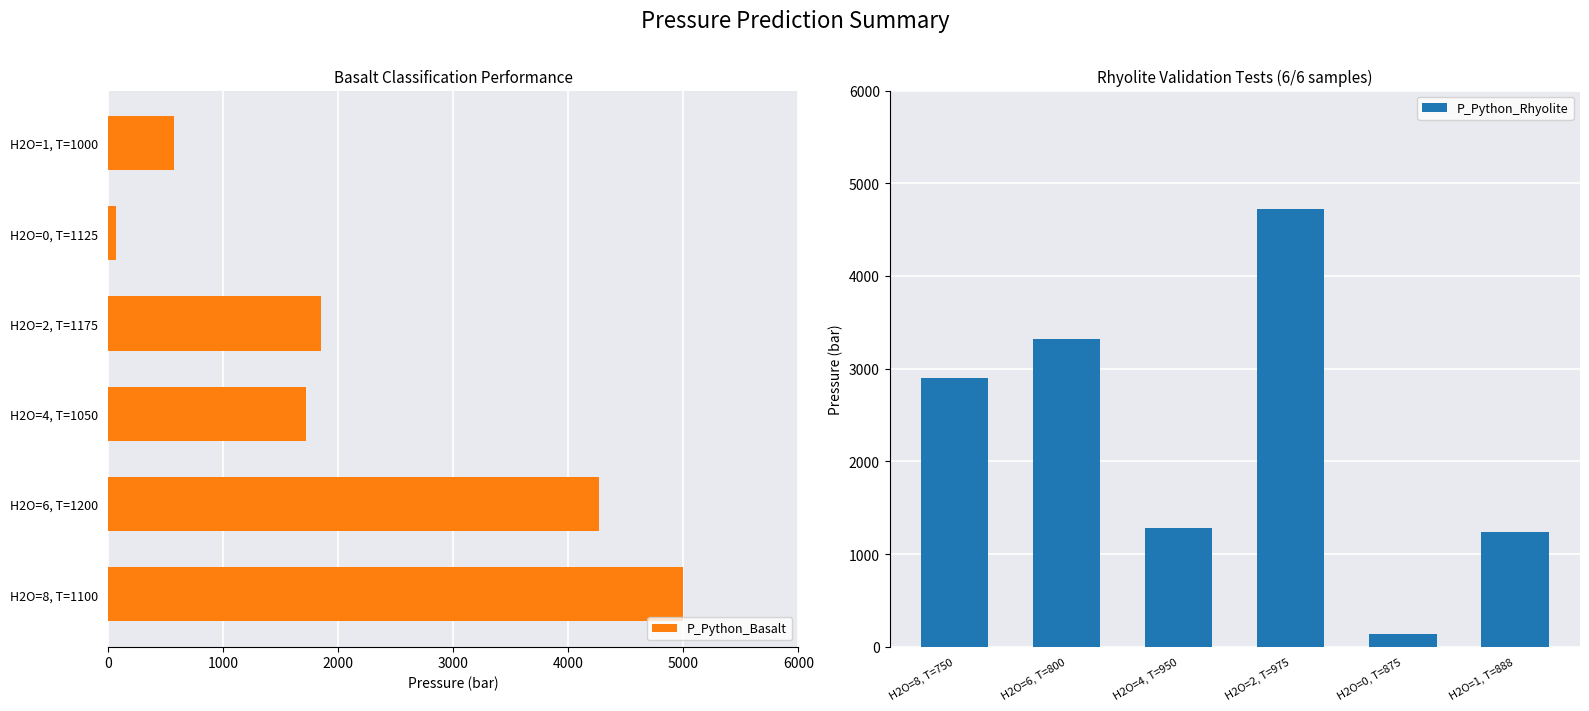

Which series has the largest total across all categories?

P_Python_Rhyolite